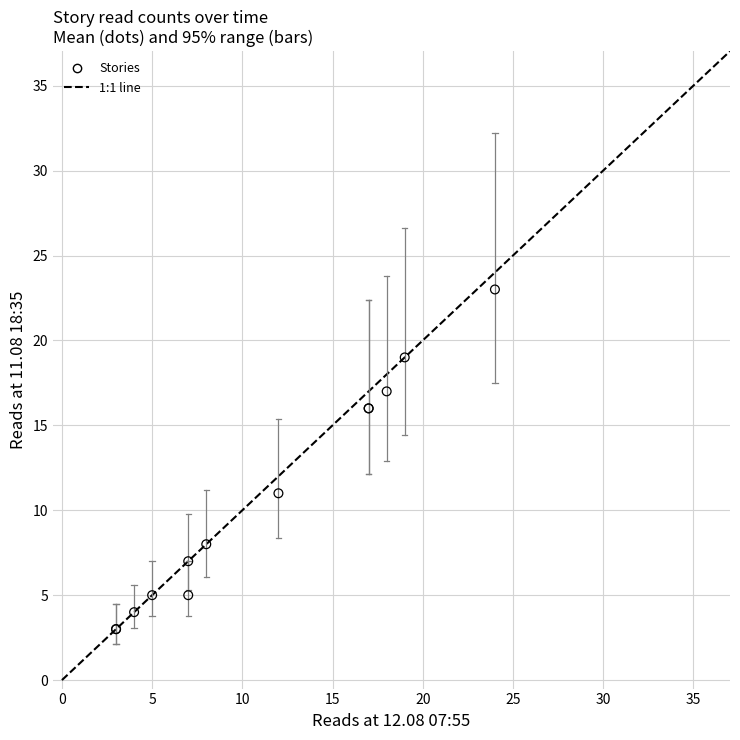

What Y value in the scatter plot is closest to 13?

11